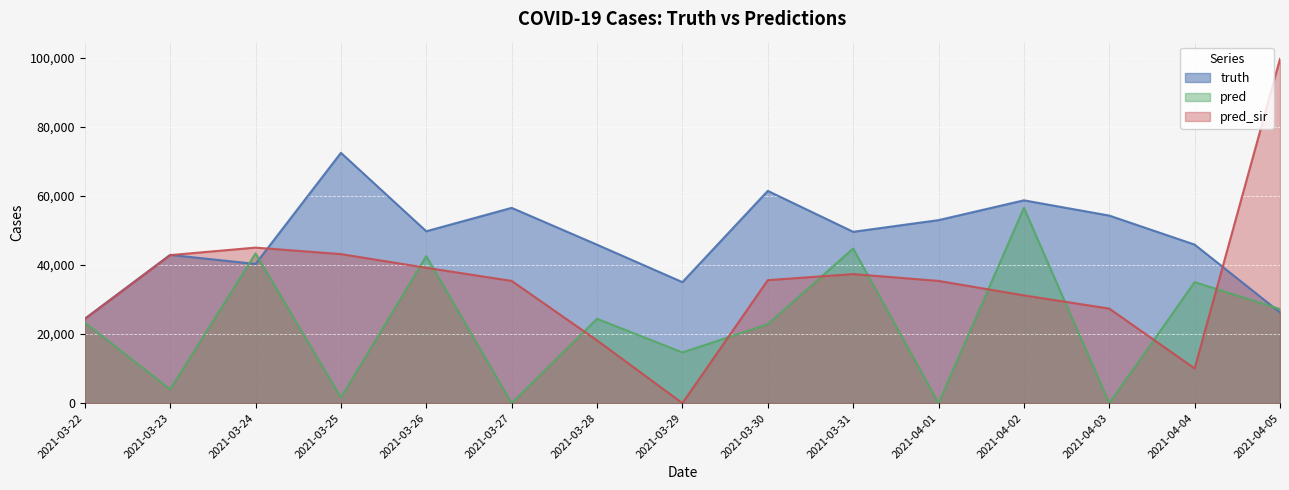

What are all the series names shown in the legend?

truth, pred, pred_sir